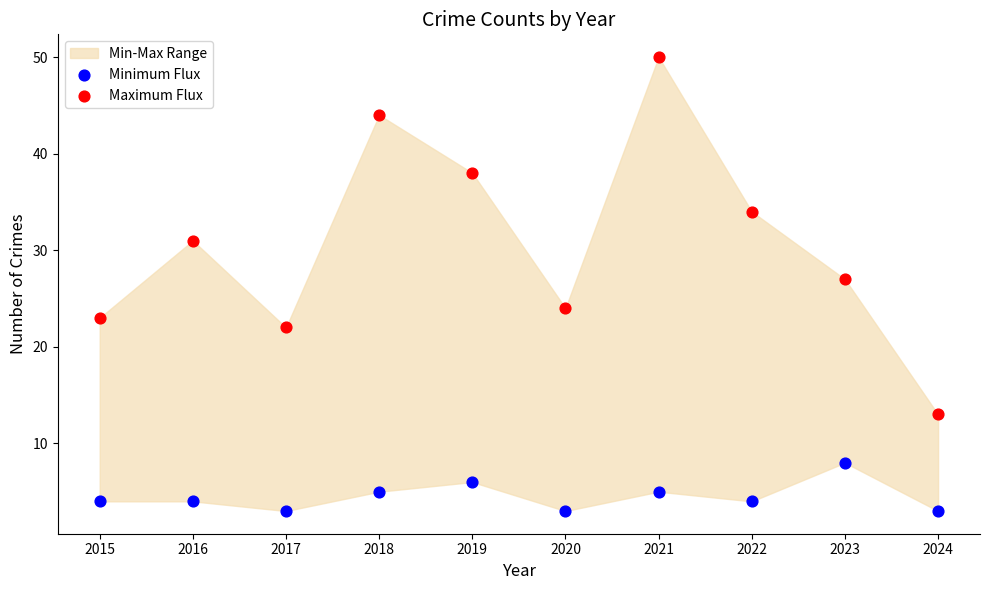

Across all data points, what is the range of Y values (max minus min)?

47